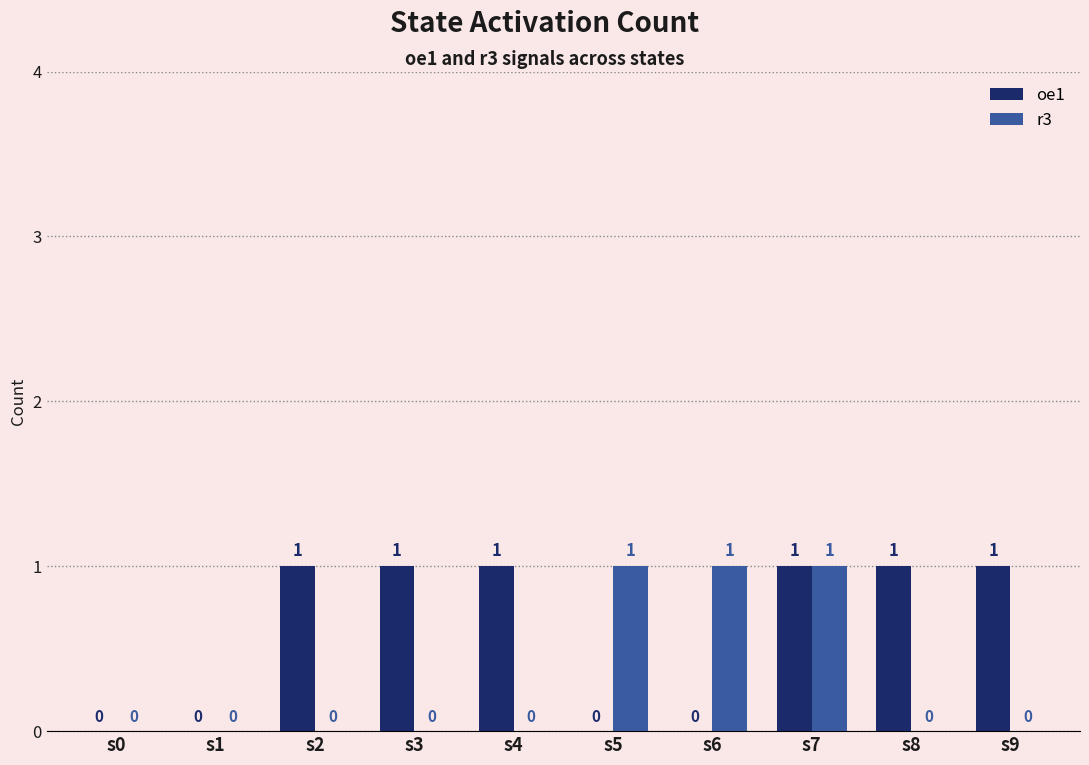

At which category is the sum across all series the highest?

s7